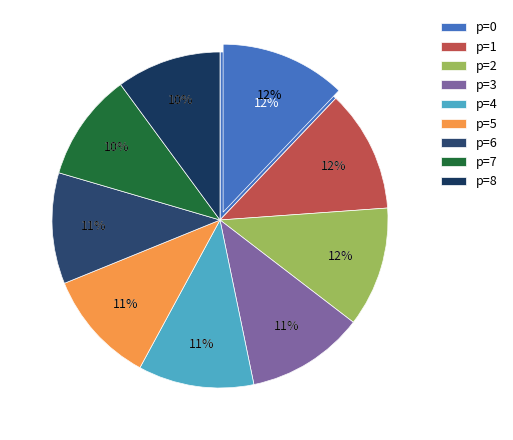

Does any single category account for the majority?

No